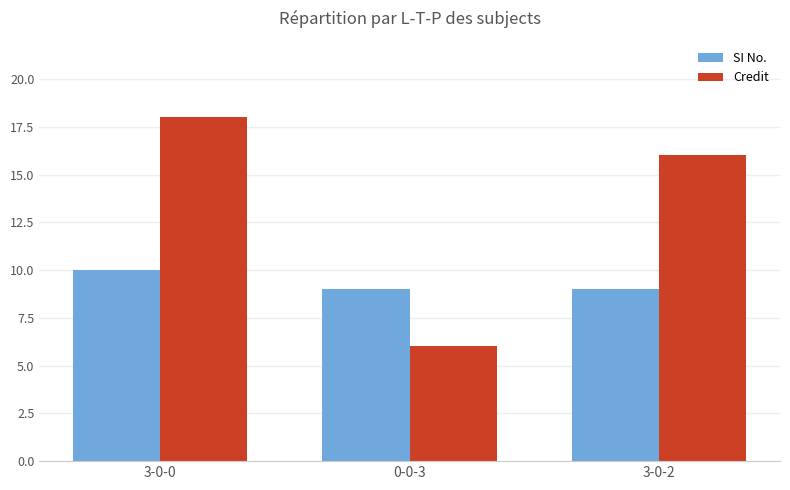

List the labels in order of Credit value, smallest first.

0-0-3, 3-0-2, 3-0-0